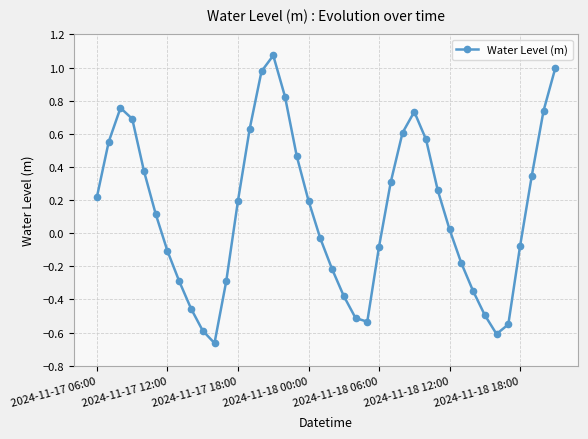

Count the number of categories in the chart.

40